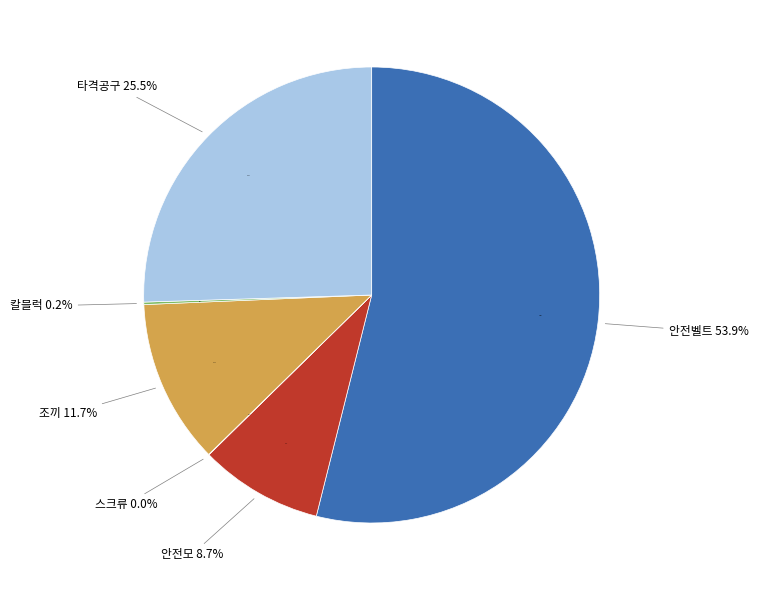

To the nearest percent, what is the combined percentage of 2. 부자재비 (타격공구) and 2. 부자재비 (조끼)?

37%